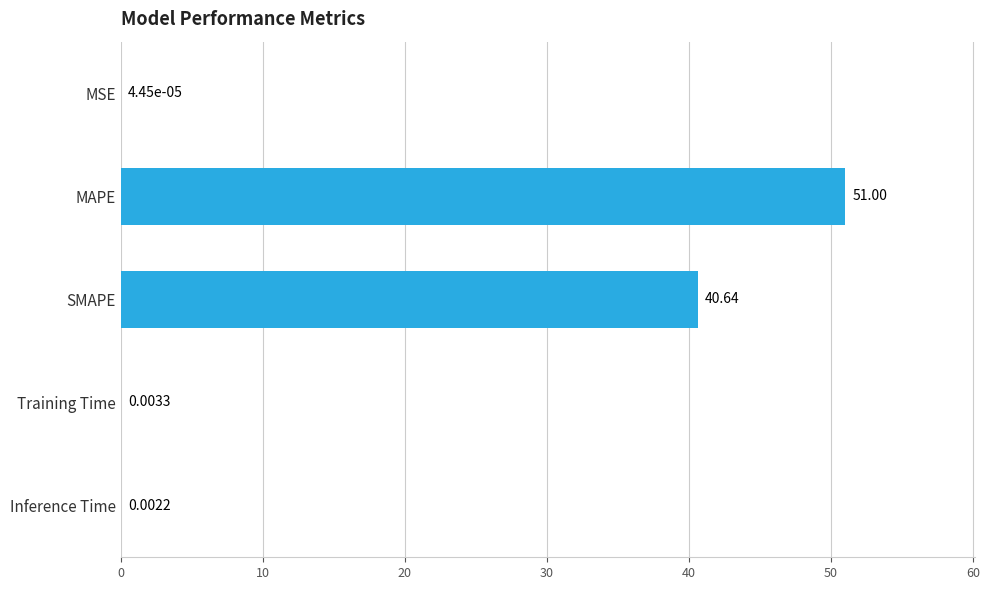

Where is the data nearest to the value 25?

SMAPE